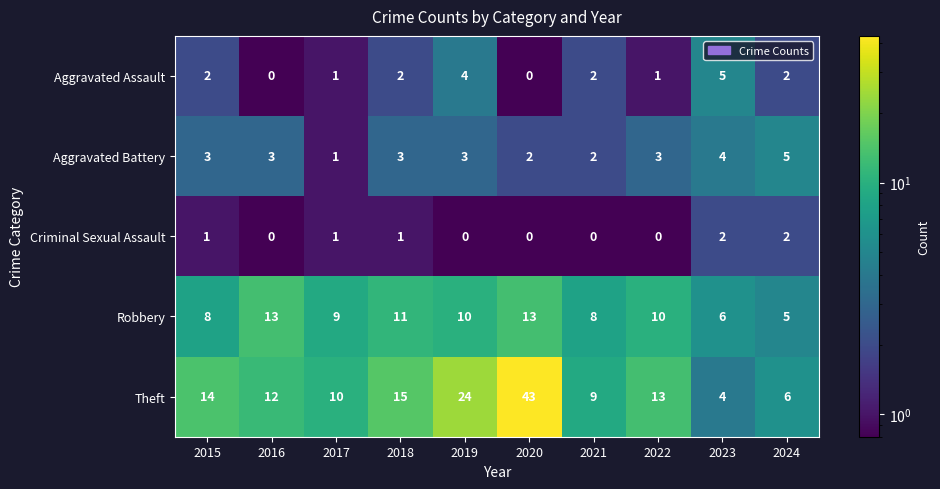

What is the average value of the Robbery series?

9